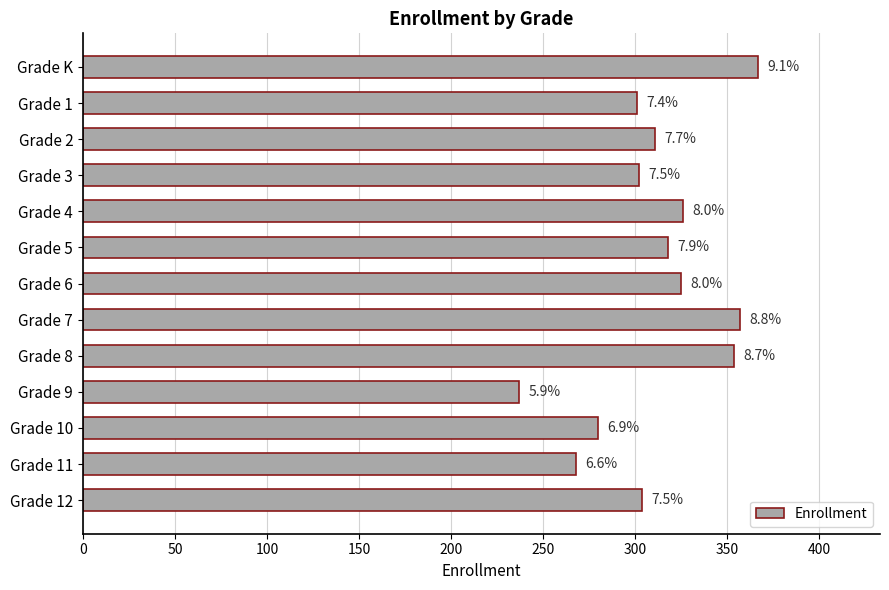

Does the chart contain any negative values?

No